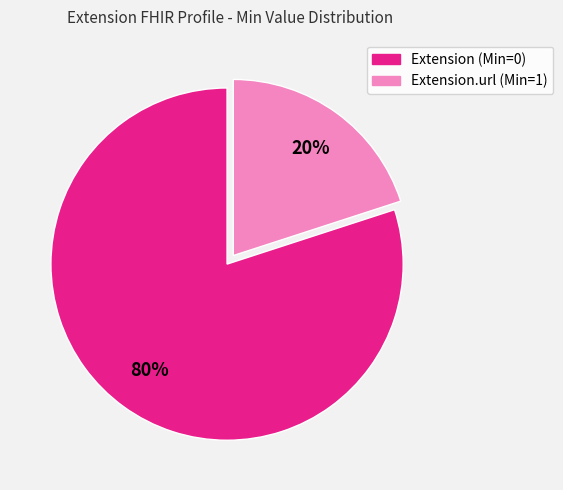

Is there any slice that represents more than half of the pie?

Yes